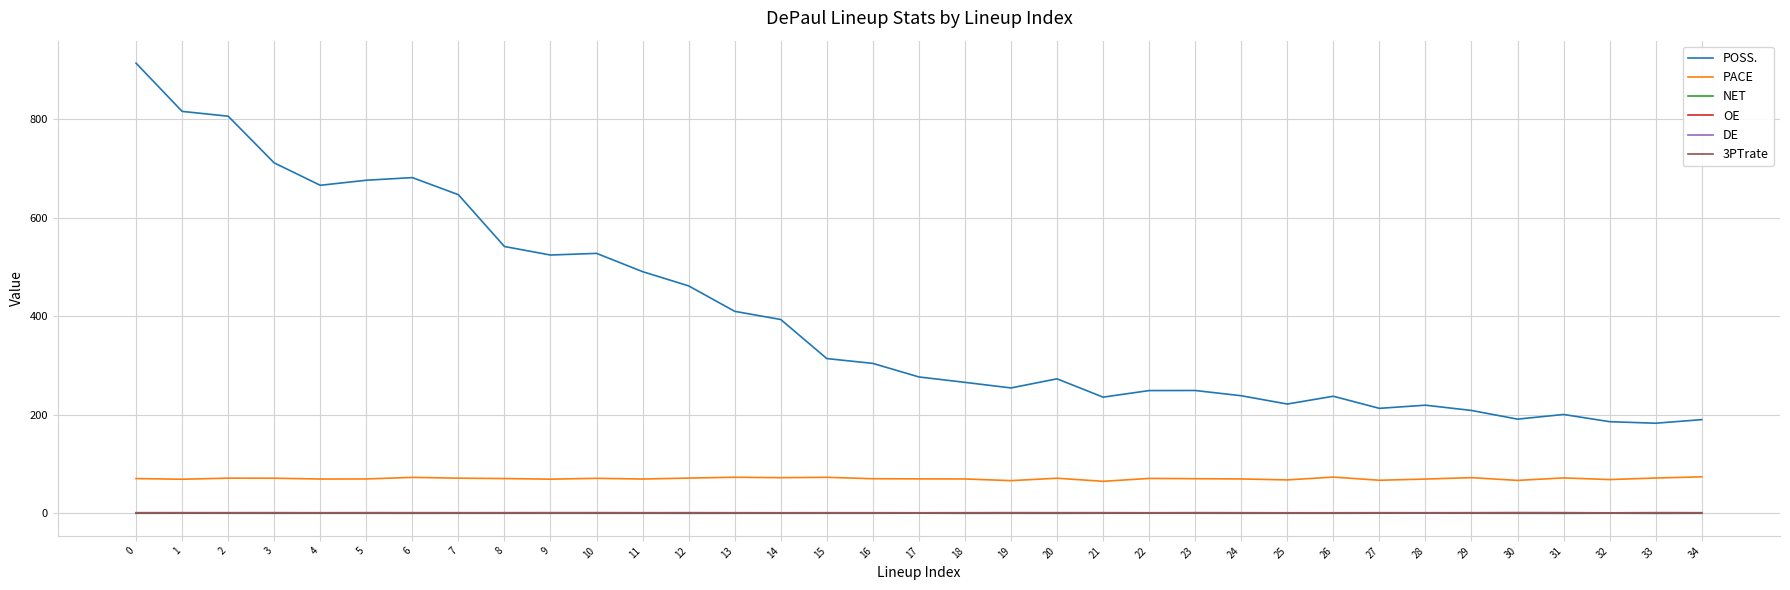

True or false: 3PTrate and POSS. cross at least once.

False